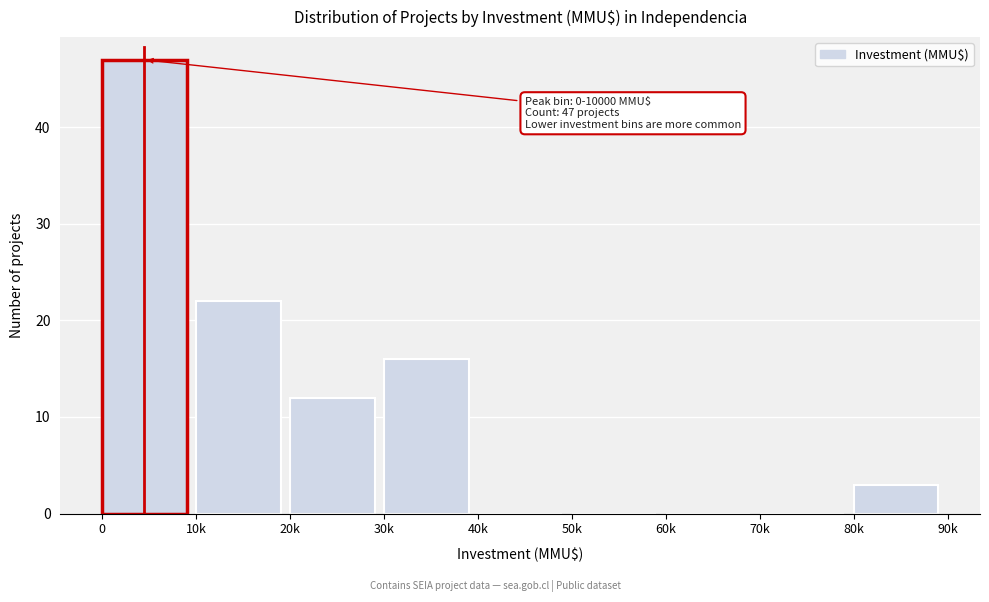

Reading left to right, what are all the values shown in this chart?

0=47	10k=22	20k=12	30k=16	40k=0	50k=0	60k=0	70k=0	80k=3